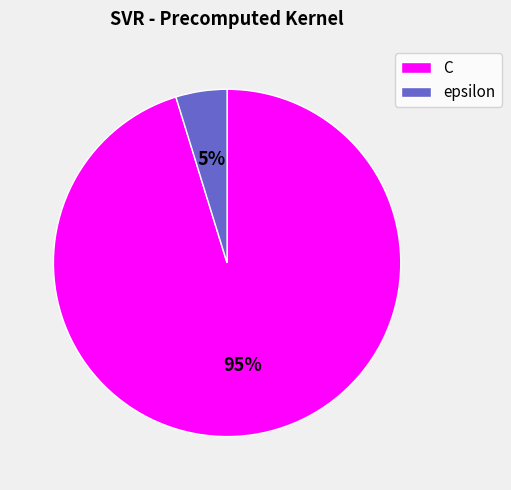

How many segments does this pie chart have?

2